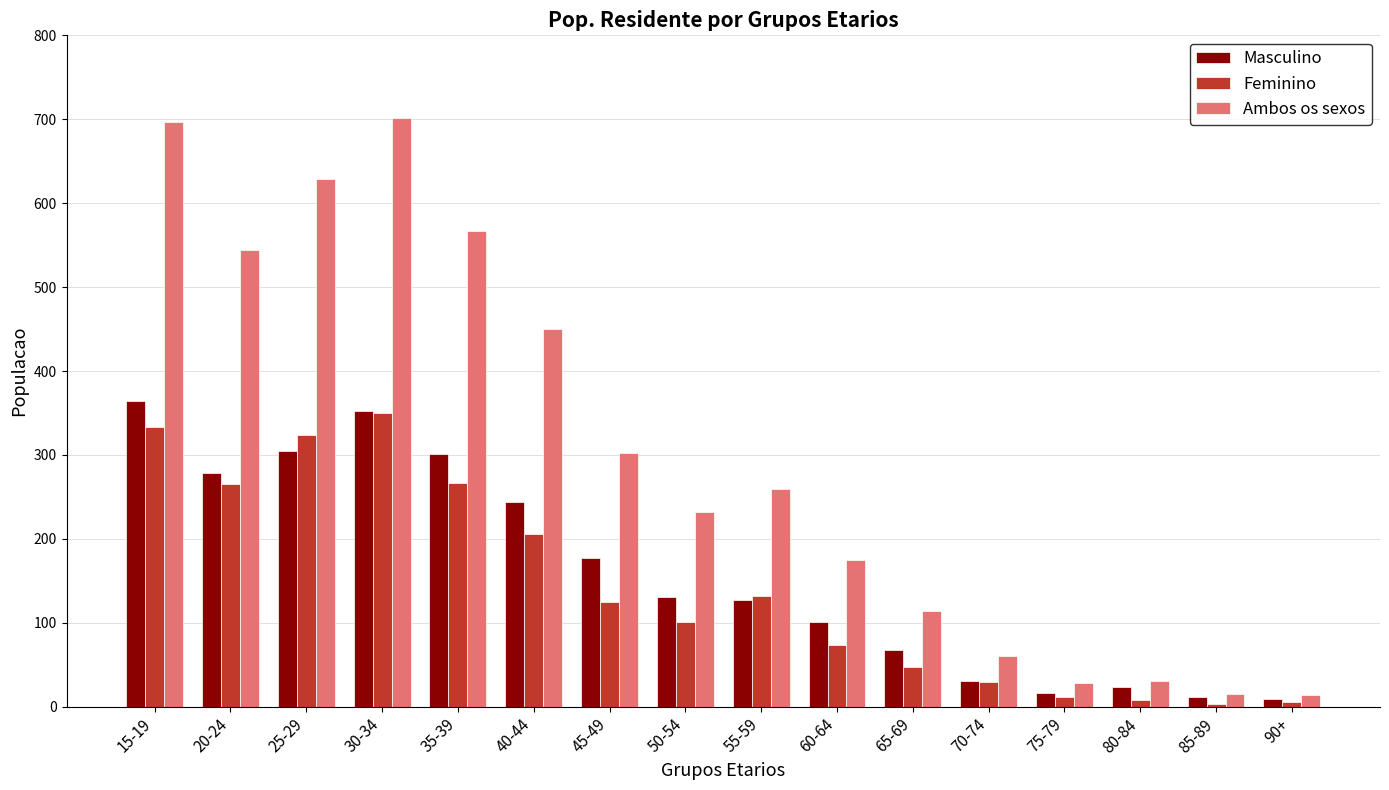

How many bars are there in total?

48